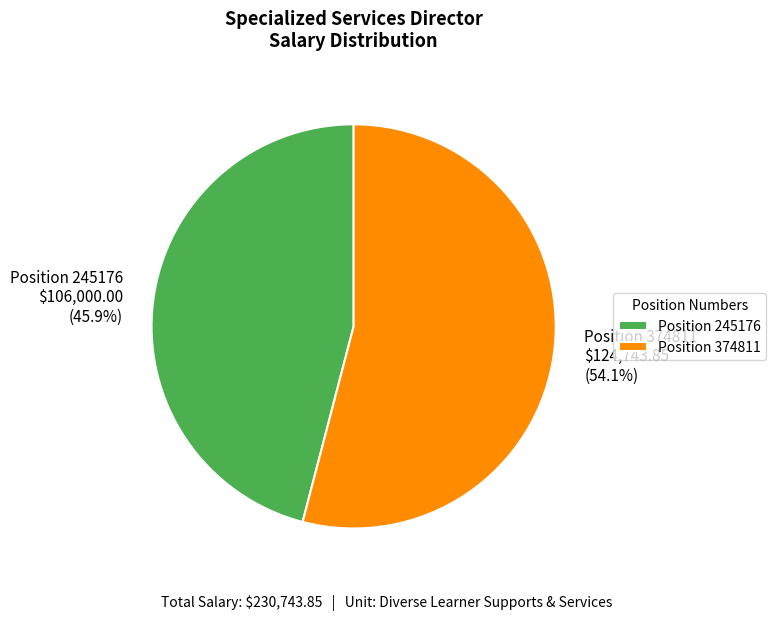

How many slices are in this pie chart?

2